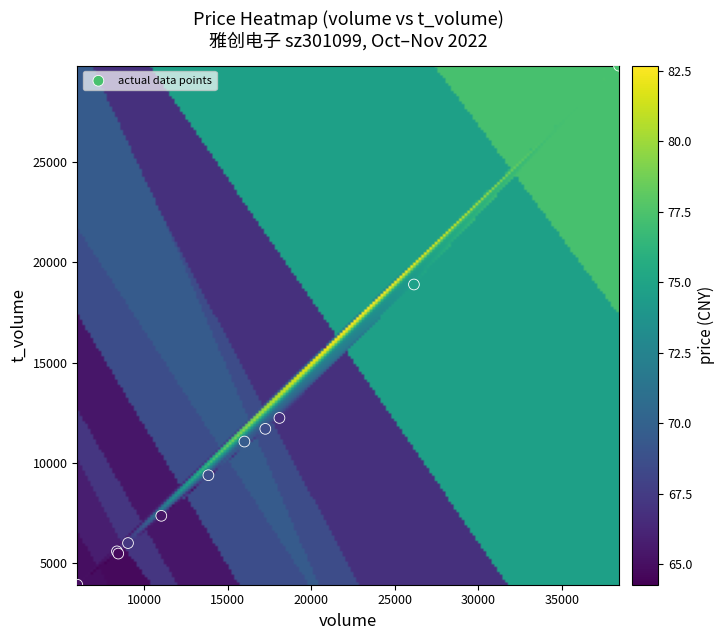

What Y value in the scatter plot is closest to 16869?

18900